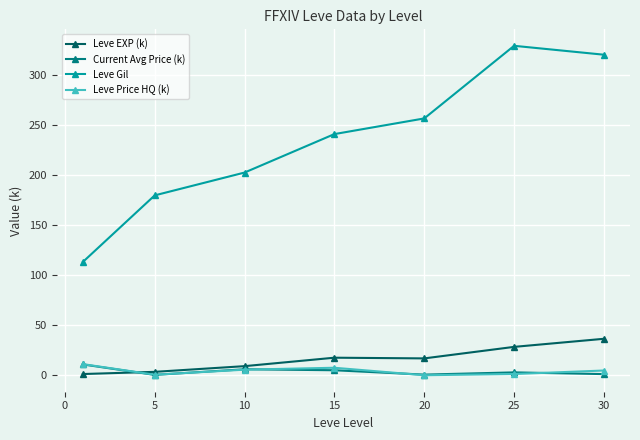

True or false: Leve Gil has more than 1 interior local peaks.

False